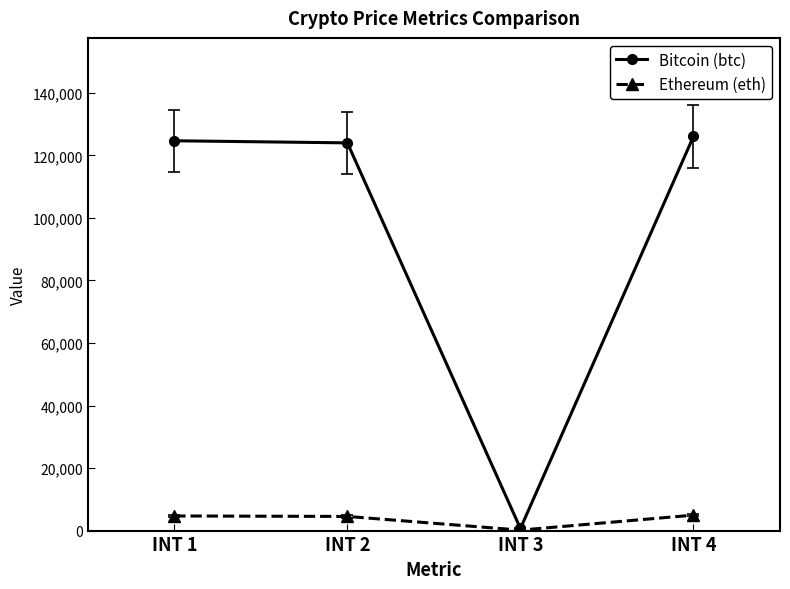

List the series in order of their overall mean, highest first.

Bitcoin (btc), Ethereum (eth)